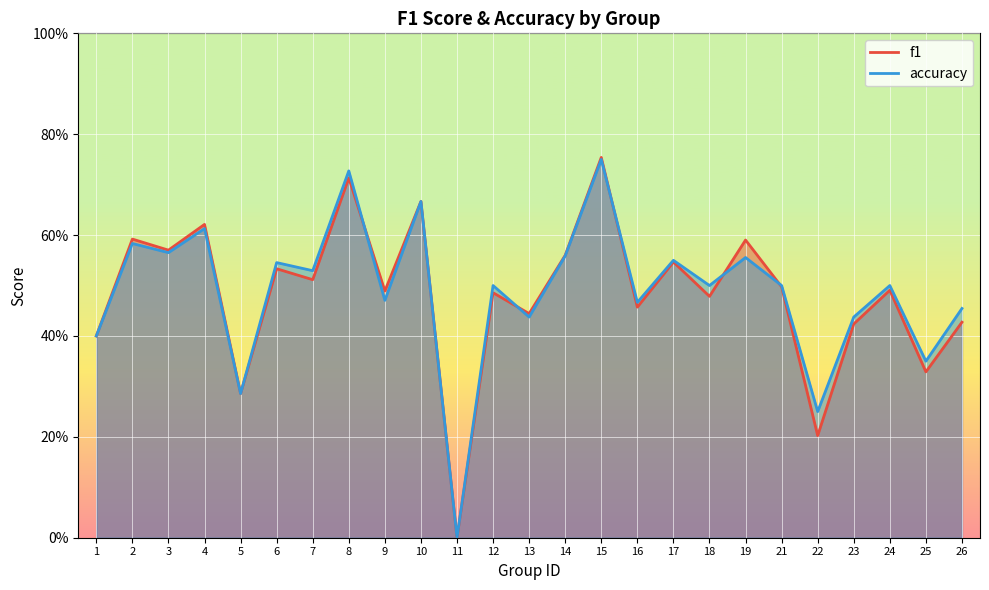

What are all the series names shown in the legend?

f1, accuracy